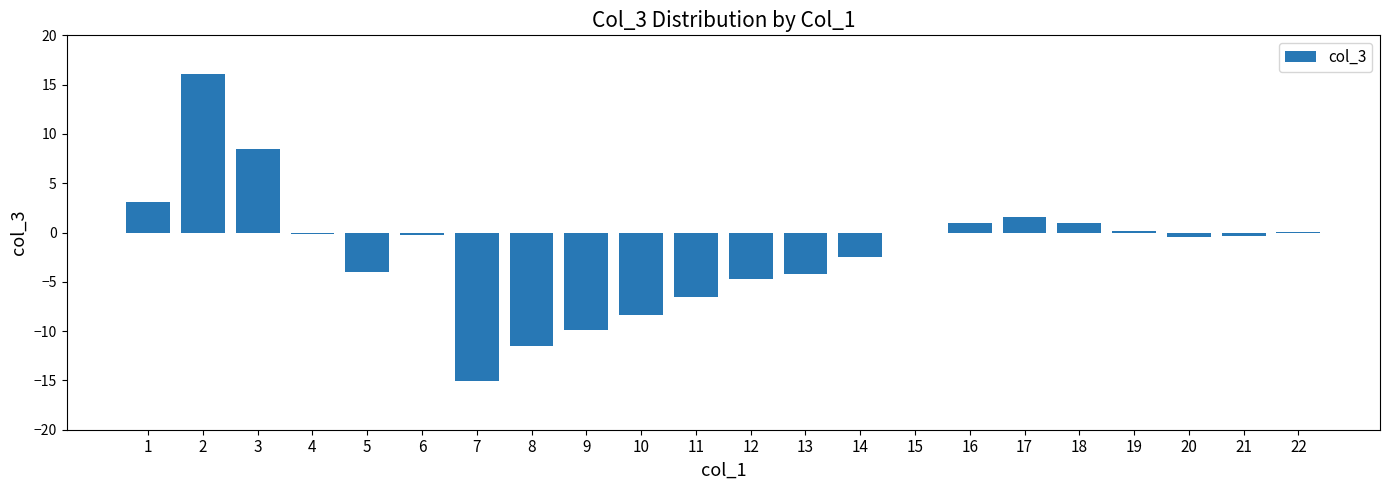

What value does the data have at 7?

-15.1